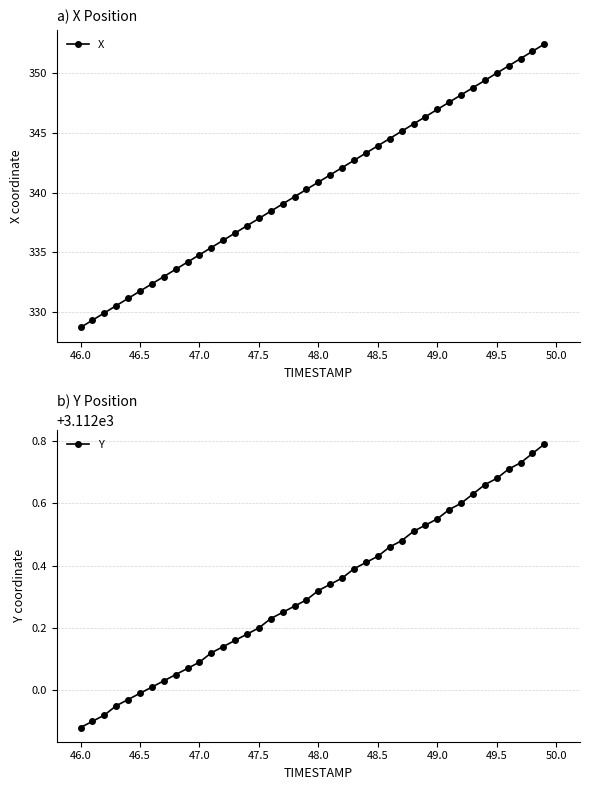

What is the minimum value for X?

328.7